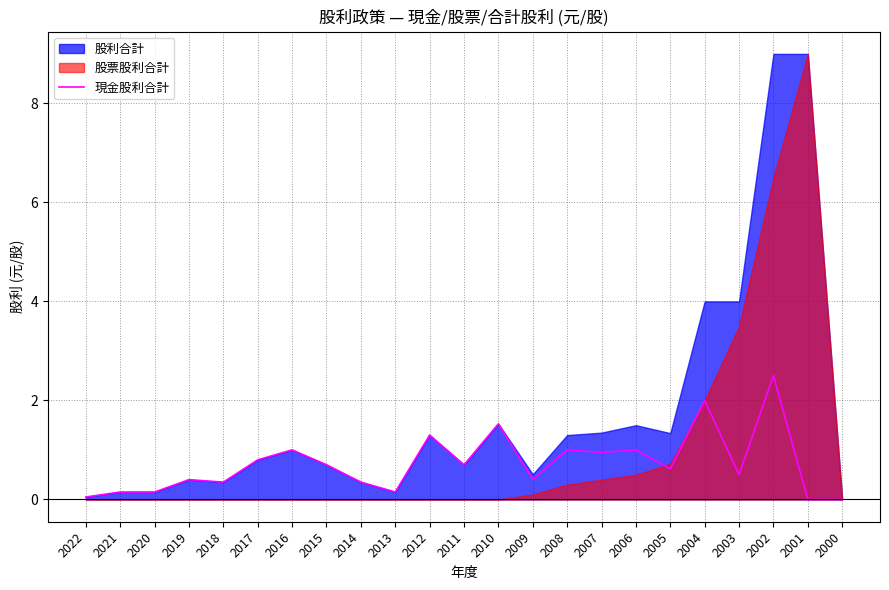

How many lines are shown in the chart?

1